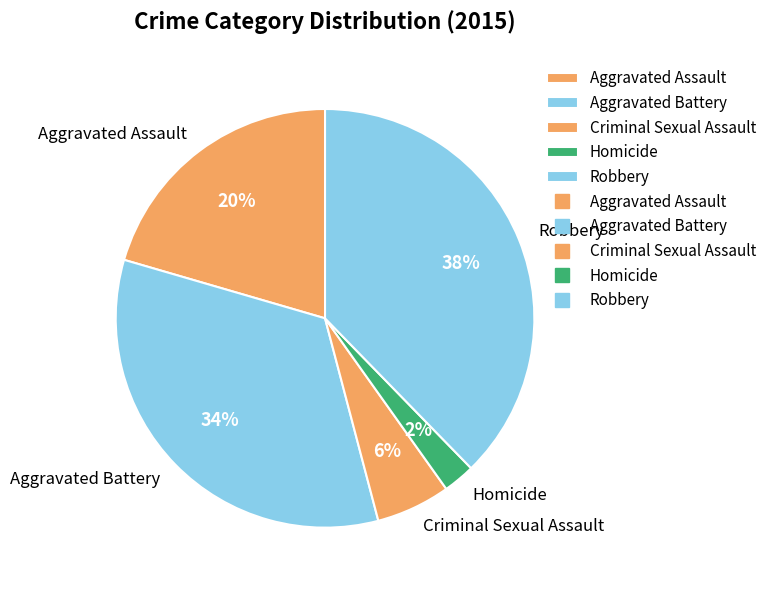

True or false: Robbery accounts for 38% of the total.

True